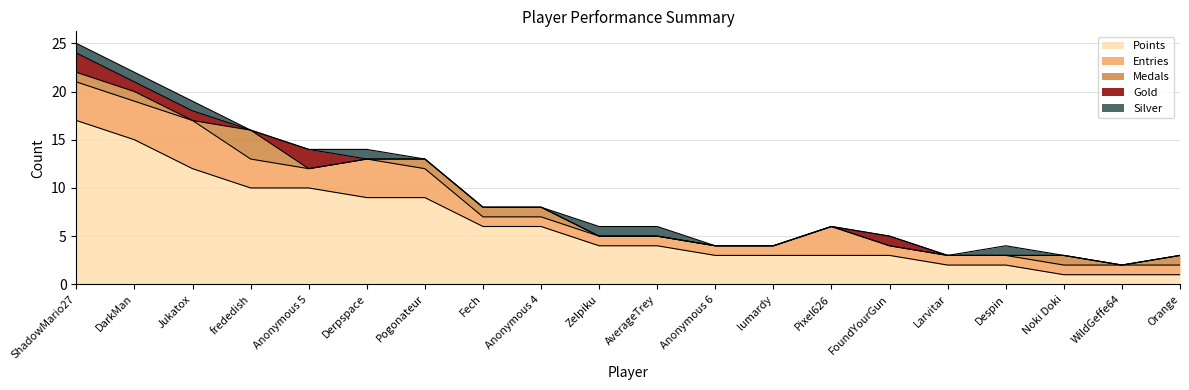

Count the Silver values in the range 0 to 1.

20